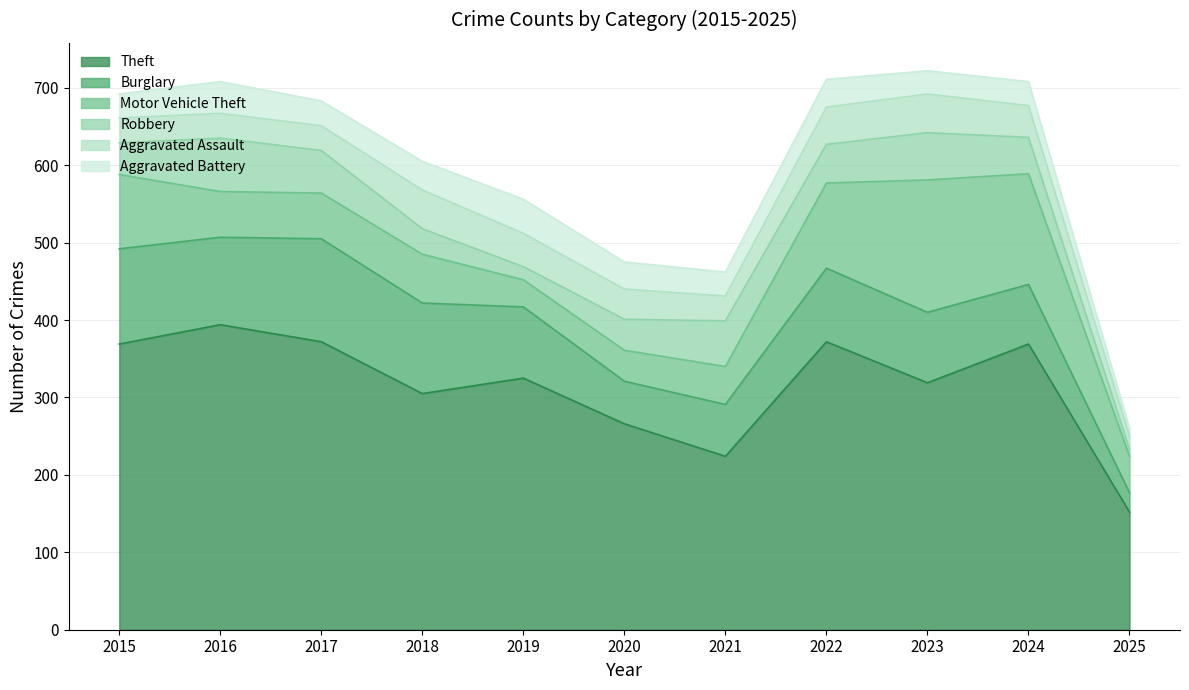

True or false: Burglary and Aggravated Assault cross at least once.

False